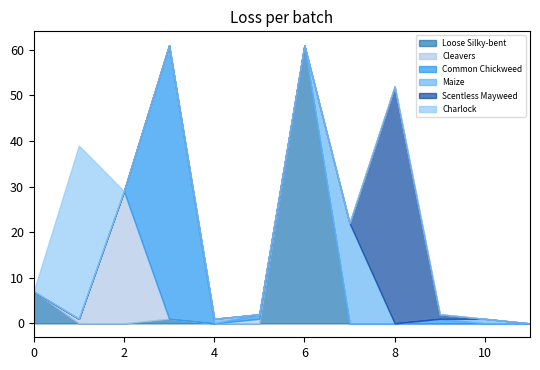

The Maize series shows 0 at Cleavers. True or false?

True